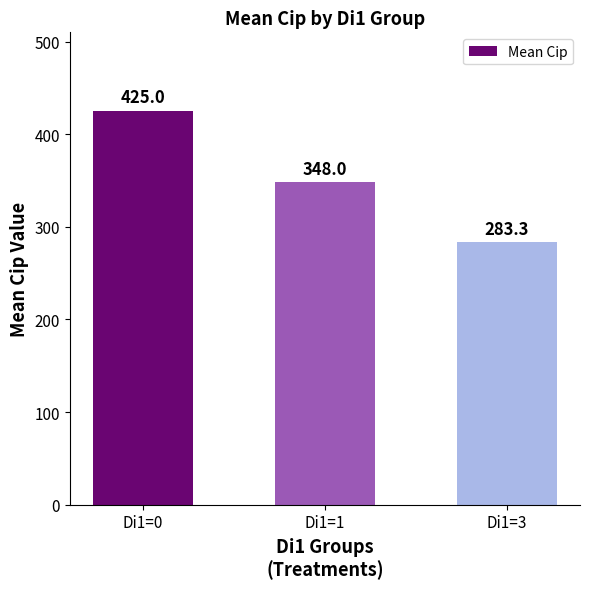

How many categories are shown in the chart?

3